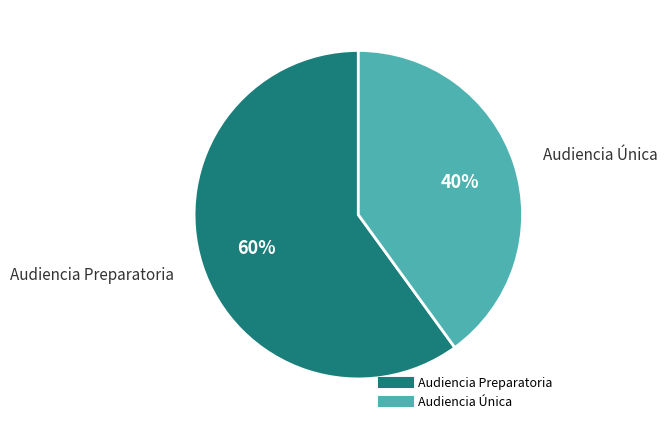

Rank the categories by value from lowest to highest.

Audiencia Única, Audiencia Preparatoria